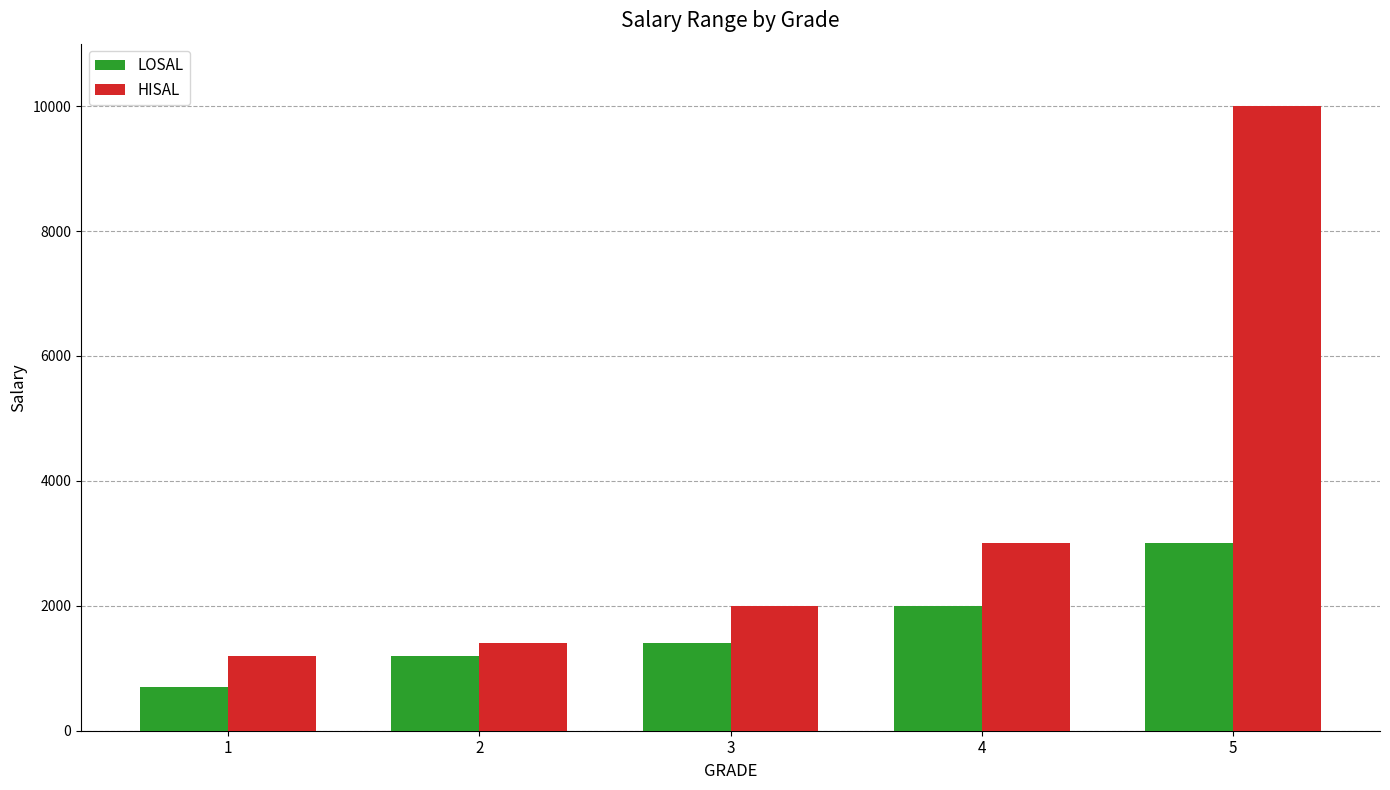

Reading right to left, extract all data points from this chart.

LOSAL: 5=3001	4=2001	3=1401	2=1201	1=700
HISAL: 5=9999	4=3000	3=2000	2=1400	1=1200